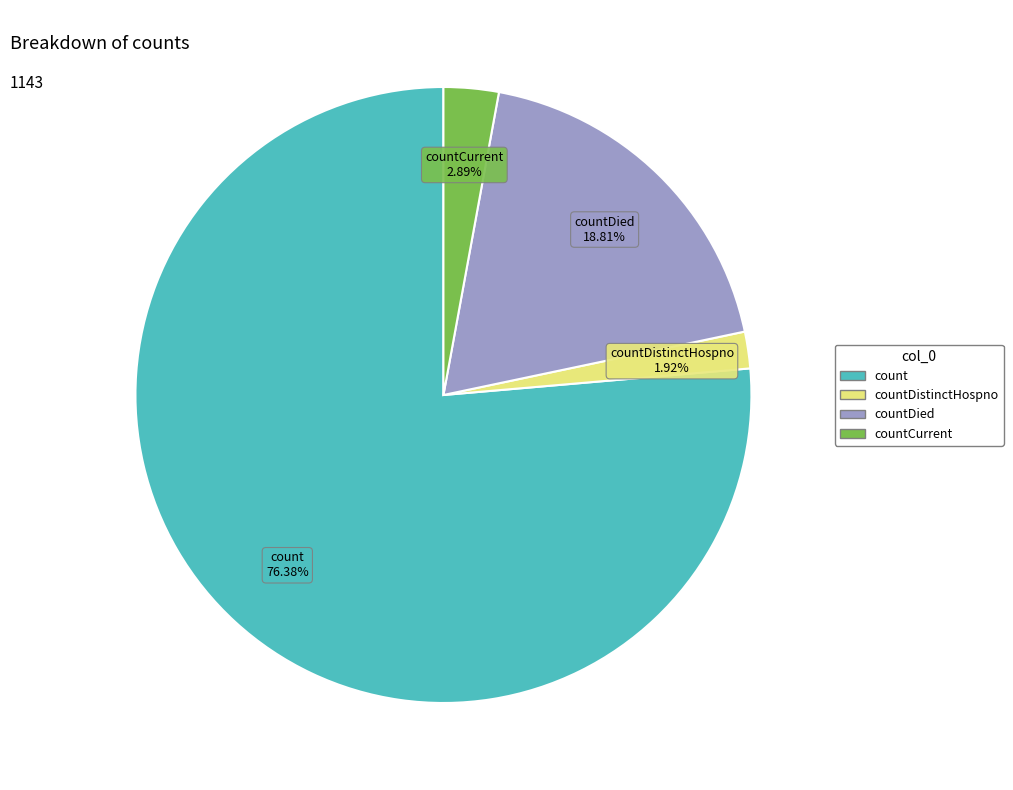

To the nearest percent, what is the difference between the largest and smallest slice percentages?

74%